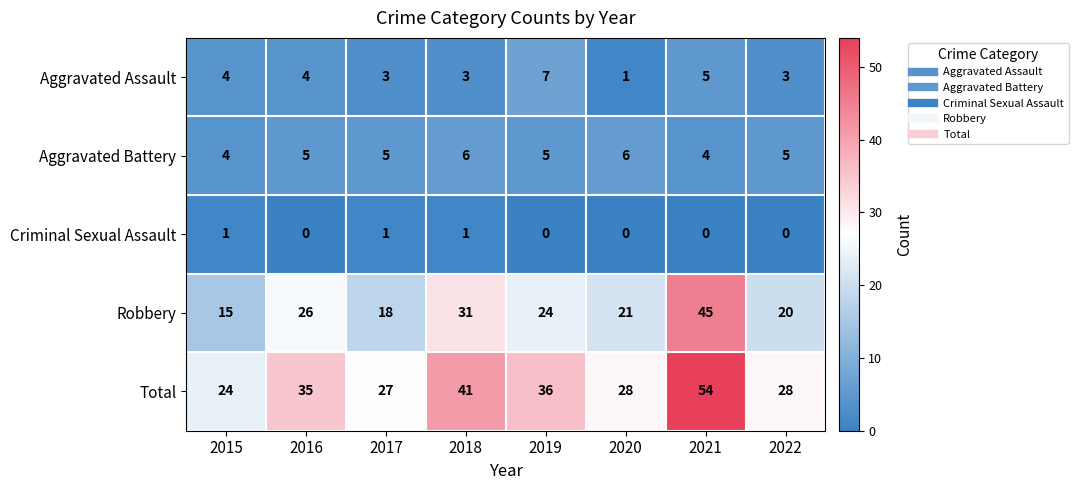

Count the number of categories in the chart.

8